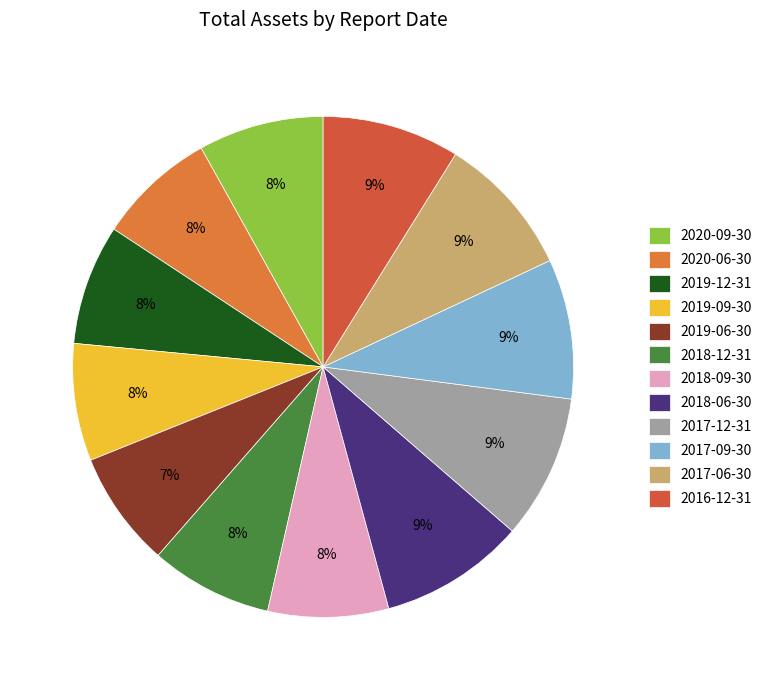

Rank the categories by value from highest to lowest.

2018-06-30, 2017-12-31, 2017-06-30, 2017-09-30, 2016-12-31, 2020-09-30, 2018-12-31, 2018-09-30, 2019-12-31, 2020-06-30, 2019-09-30, 2019-06-30